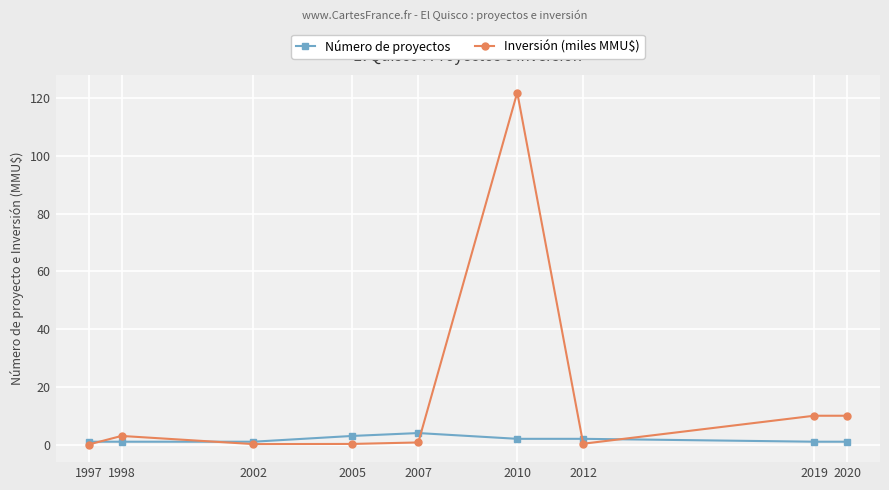

How many series are shown in this chart?

2